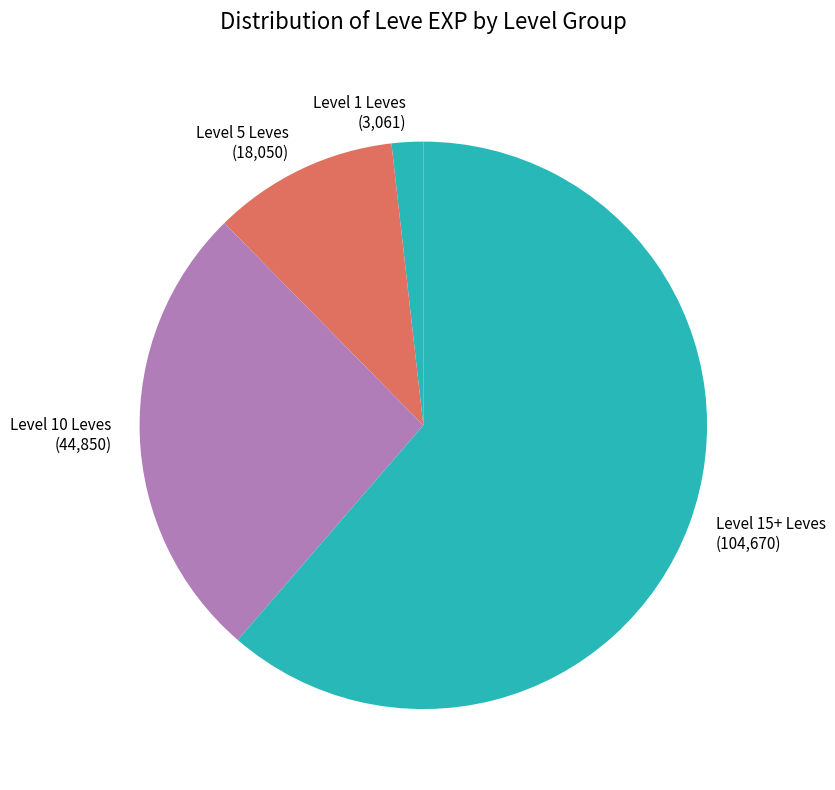

Is there any slice that represents more than half of the pie?

Yes